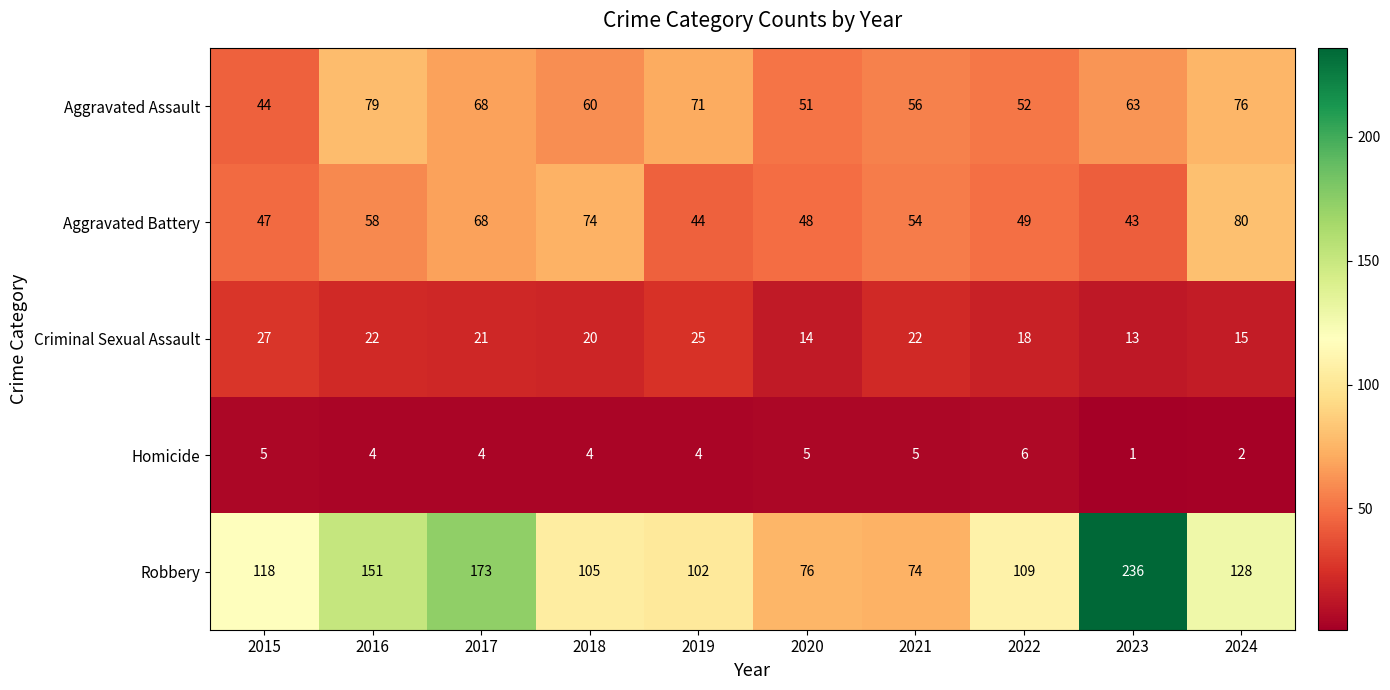

Count the number of data series in this chart.

5